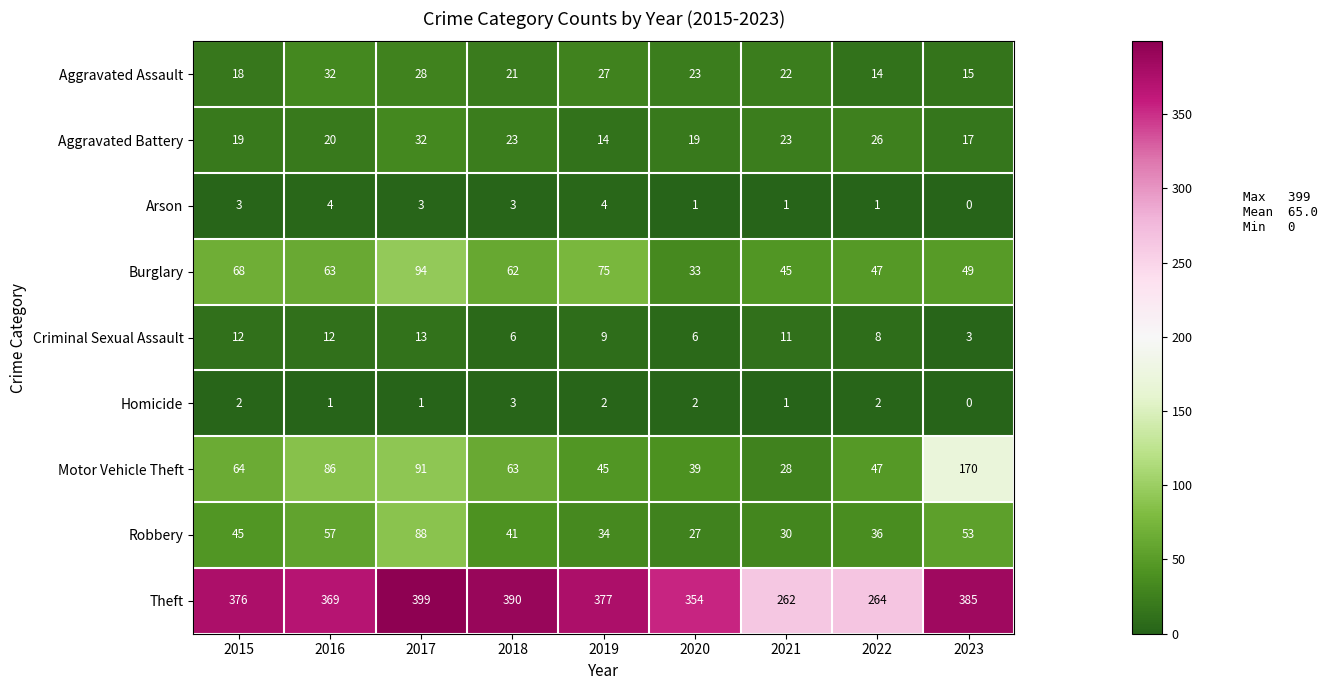

What is the greatest value displayed?

399